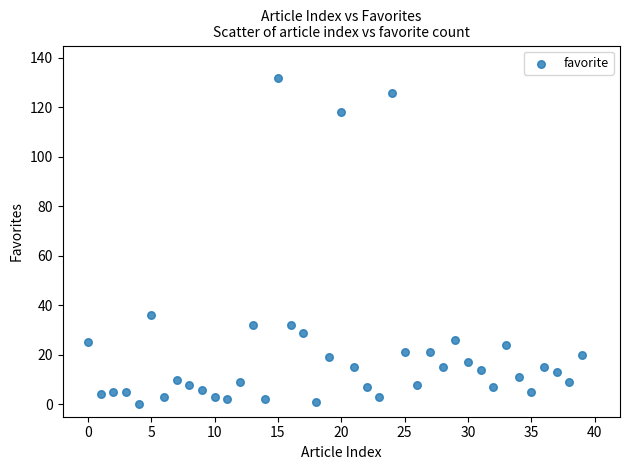

What is the range of Y values (max minus min)?

132